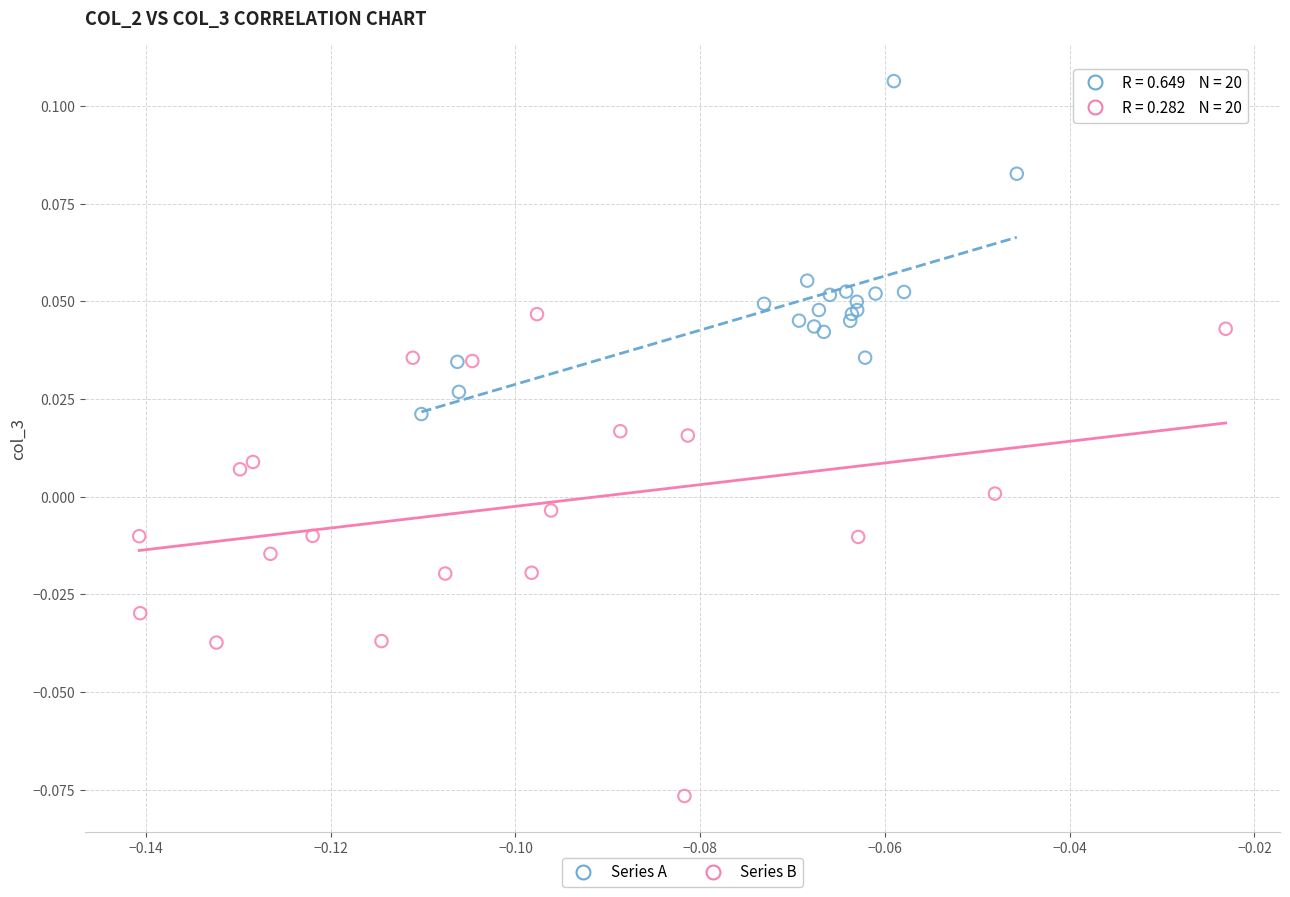

Which series reaches the maximum Y coordinate?

Series A